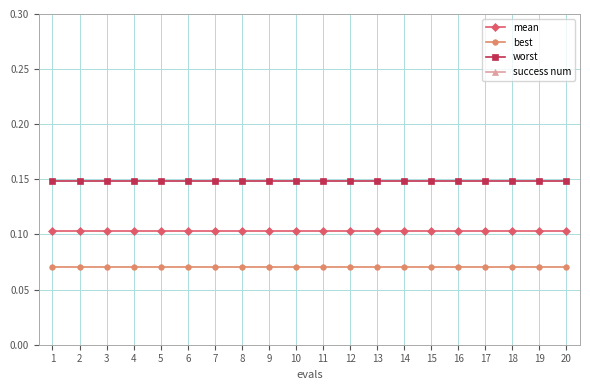

At 5, list the series in order from largest to smallest.

success num, worst, mean, best